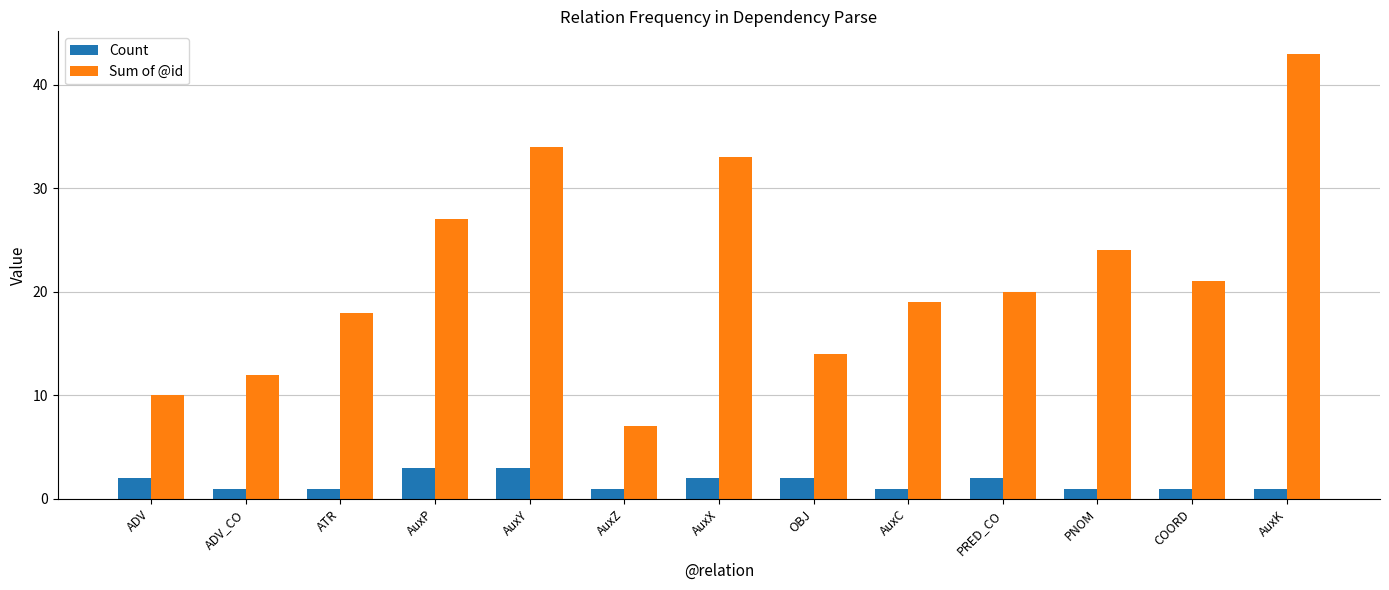

What is the value of the Count bar at the 3rd from the left?

1